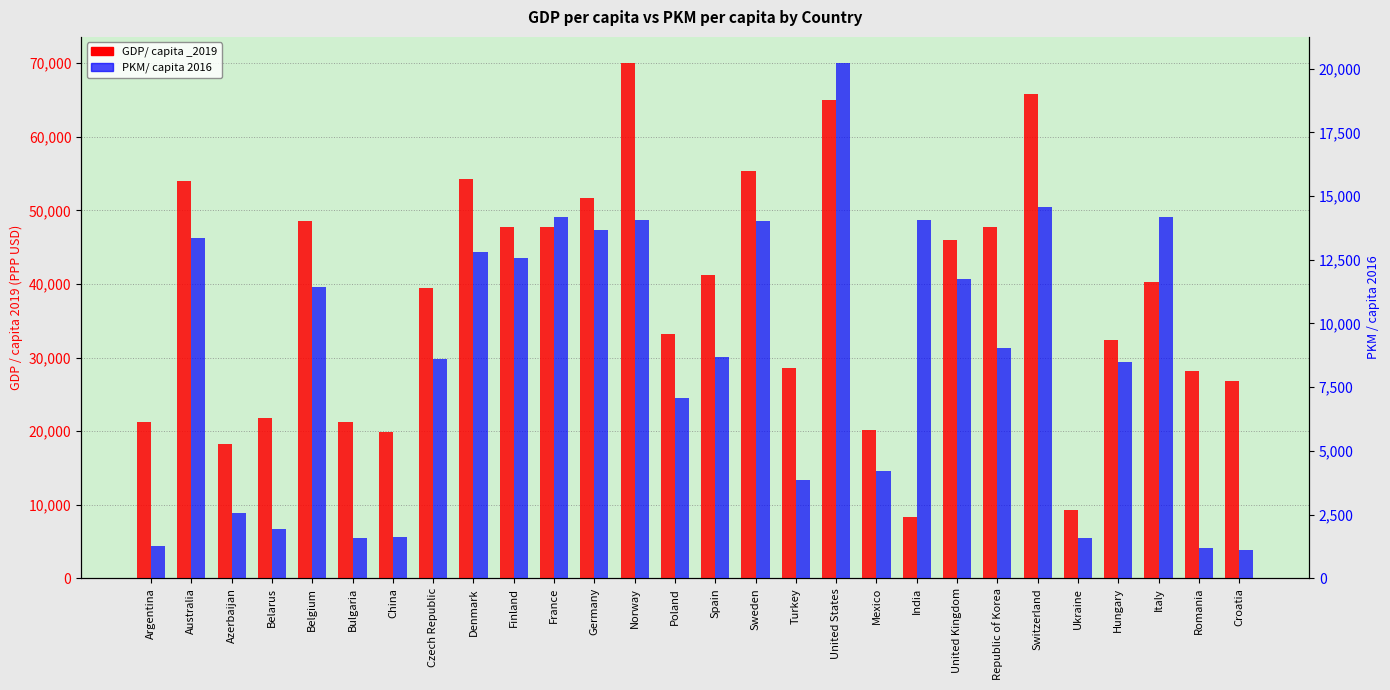

At which label does GDP/ capita _2019 reach its minimum?

India